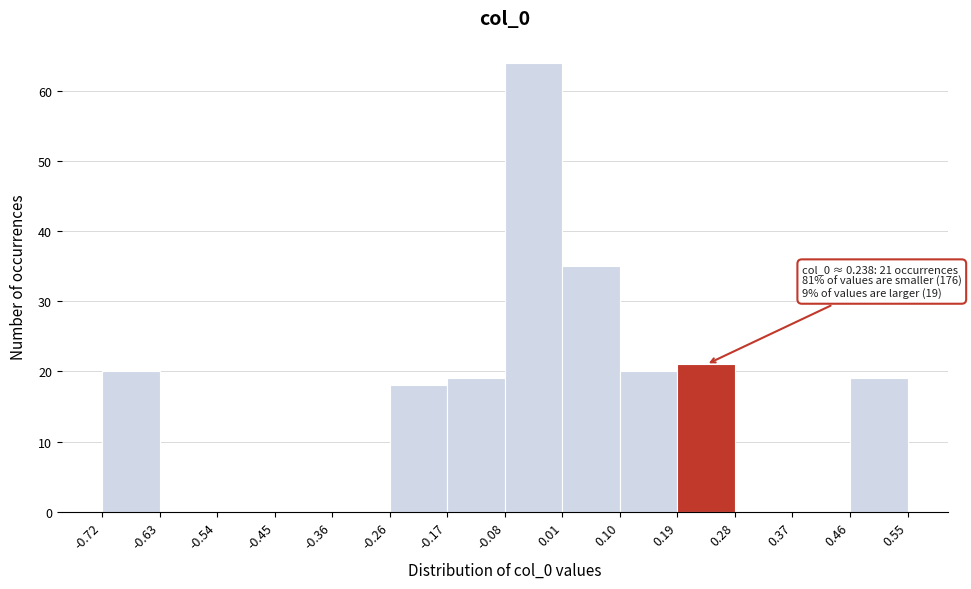

Which range on the x-axis has the tallest bar?

-0.08 to 0.01